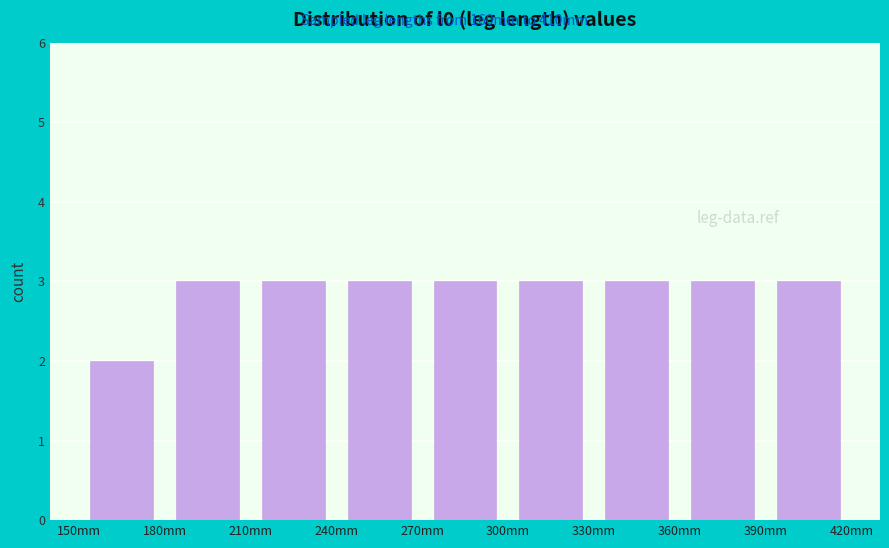

How tall is the bar that spans 360 to 390 on the x-axis? The values are not printed on the chart, so give them approximately, as read against the axis.

3